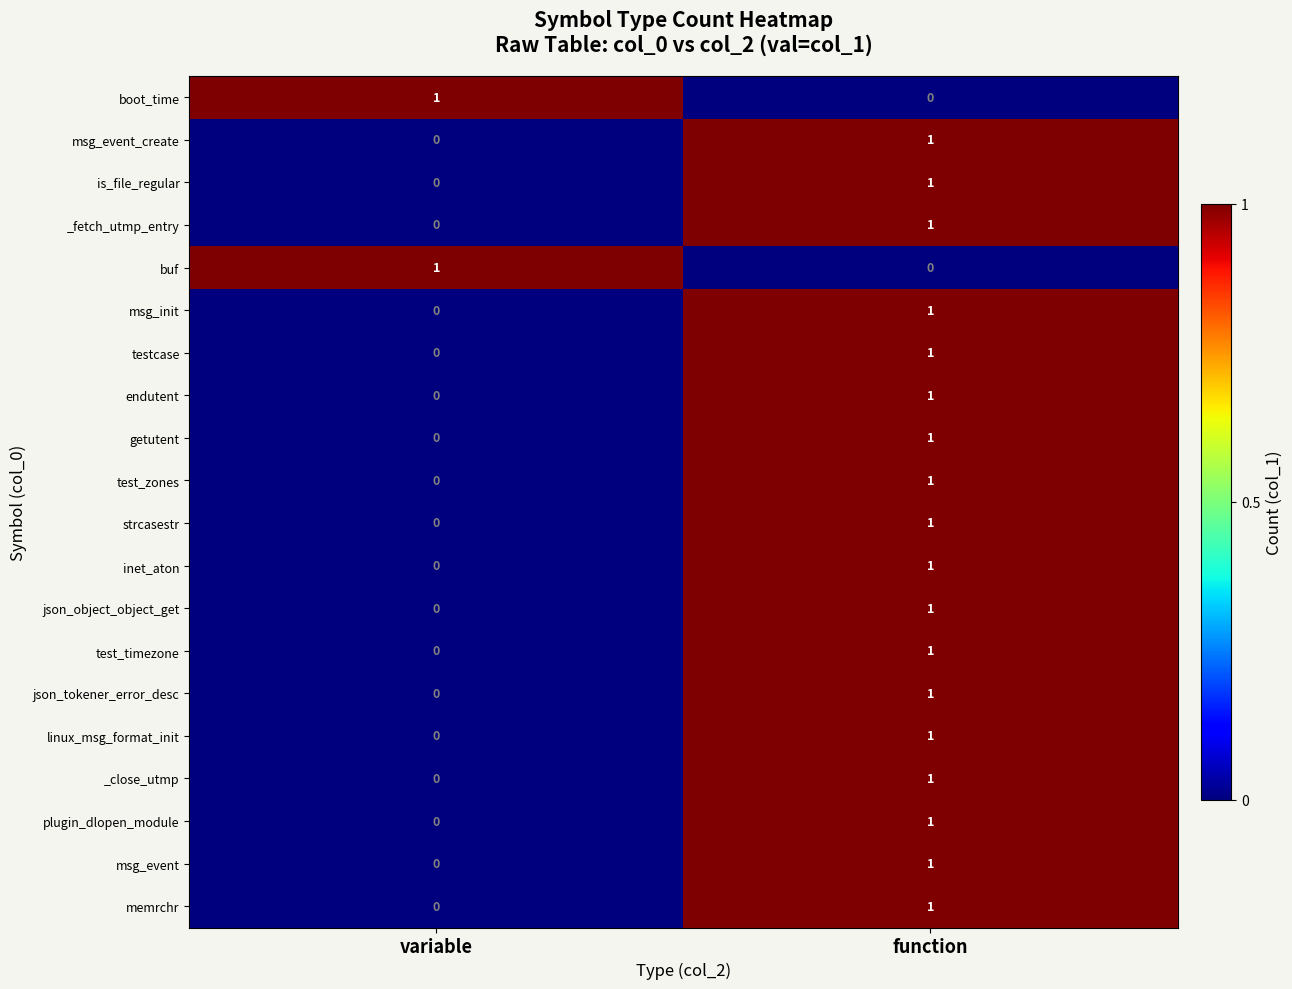

At which label is _close_utmp closest to 0?

variable